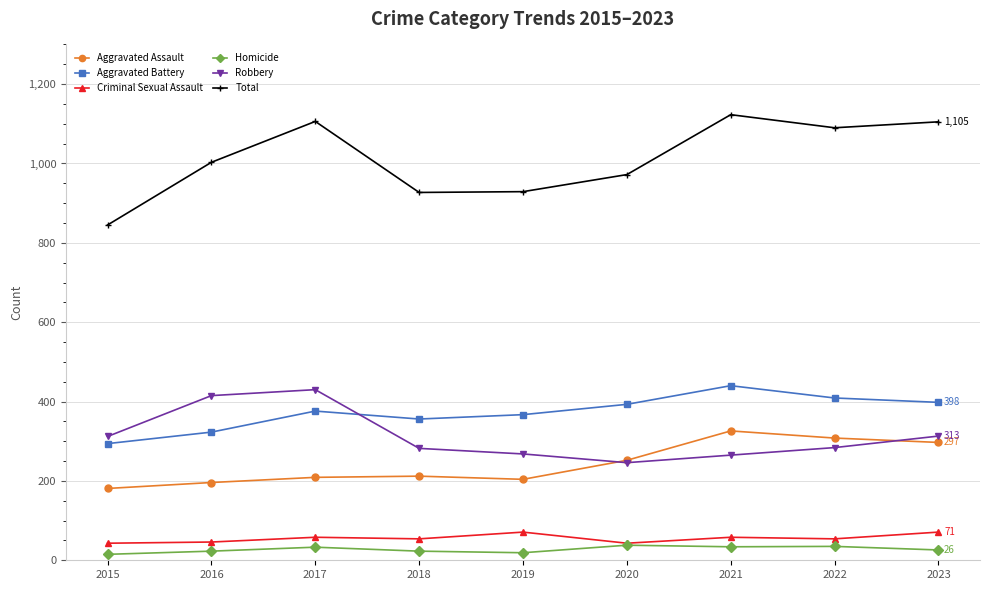

True or false: Aggravated Assault has more than 0 interior local peaks.

True